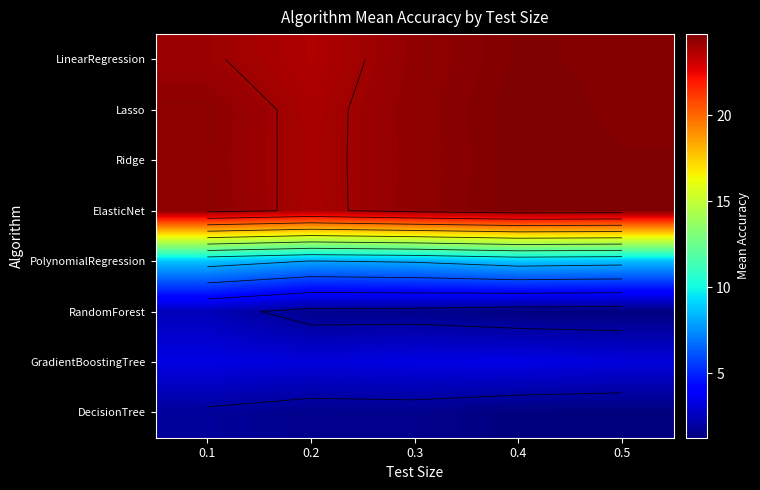

Count the number of categories in the chart.

5